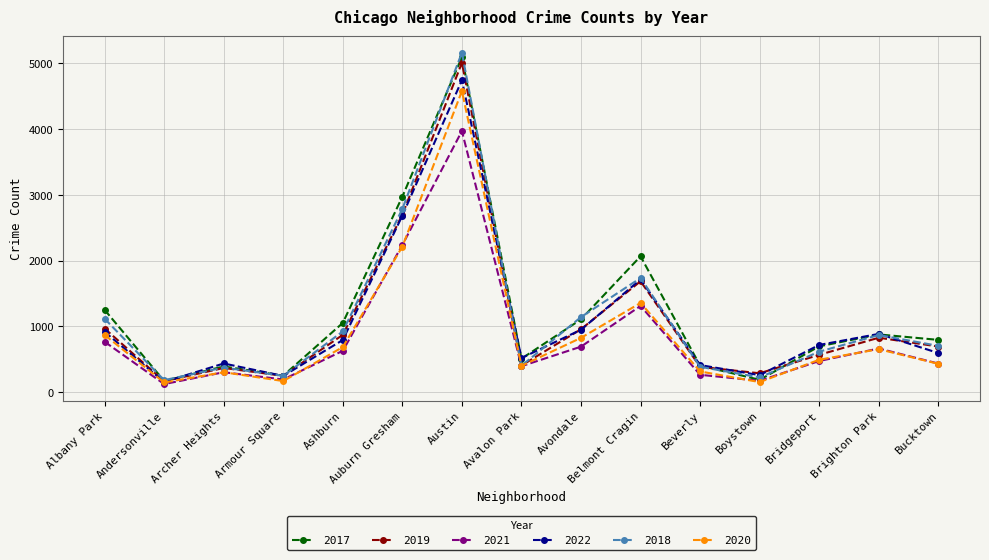

What is the label of the 7th point from the right?

Avondale